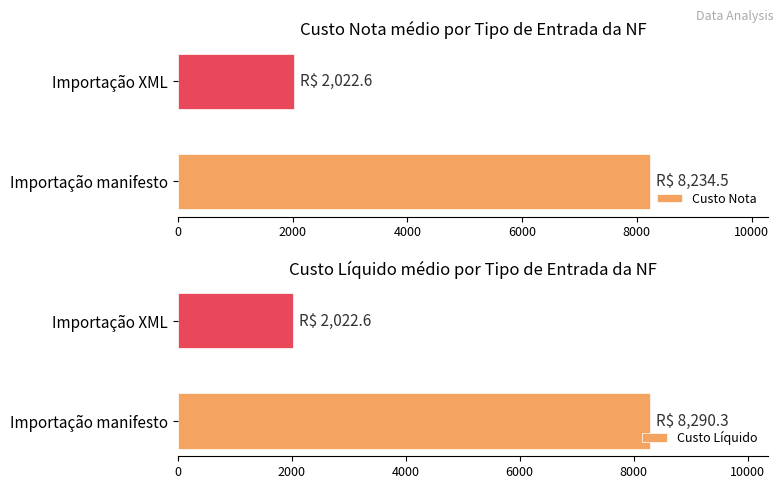

Is the value of Custo Nota at 0 greater than the value of Custo Líquido at 0?

No